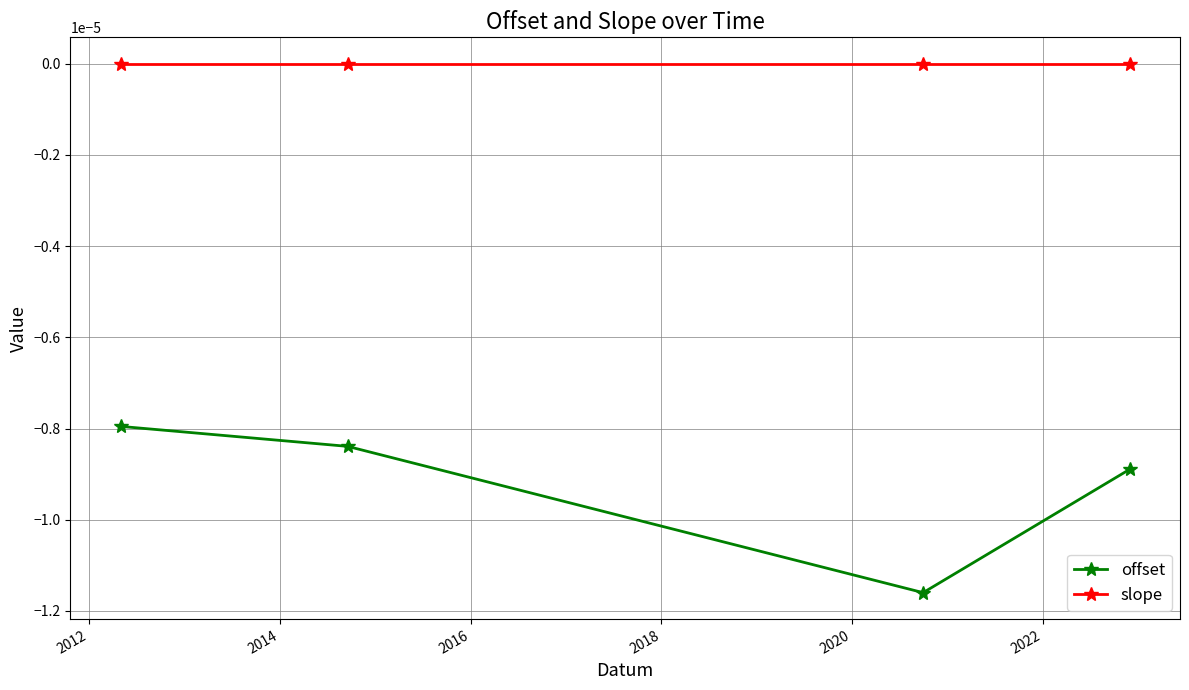

Rank the series by their average value, from lowest to highest.

offset, slope